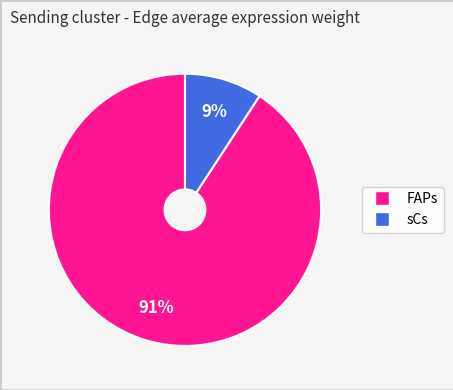

Count the number of slices in the pie.

2